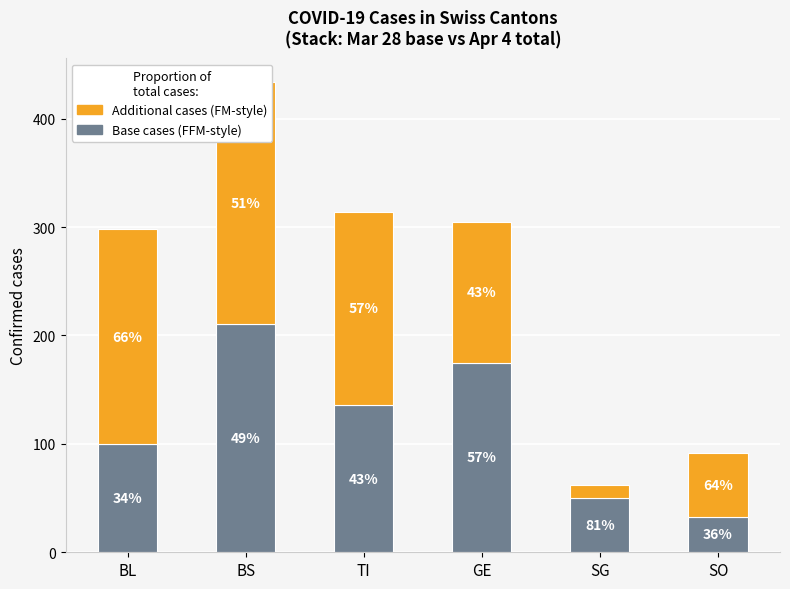

Which category has the highest value across all series?

BS